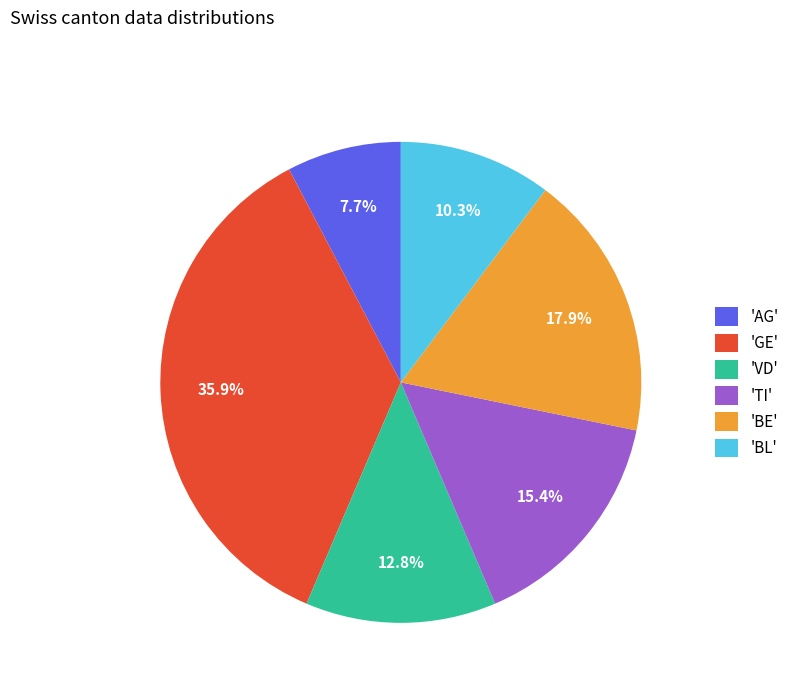

To the nearest percent, what is the difference between the largest and smallest slice percentages?

28%